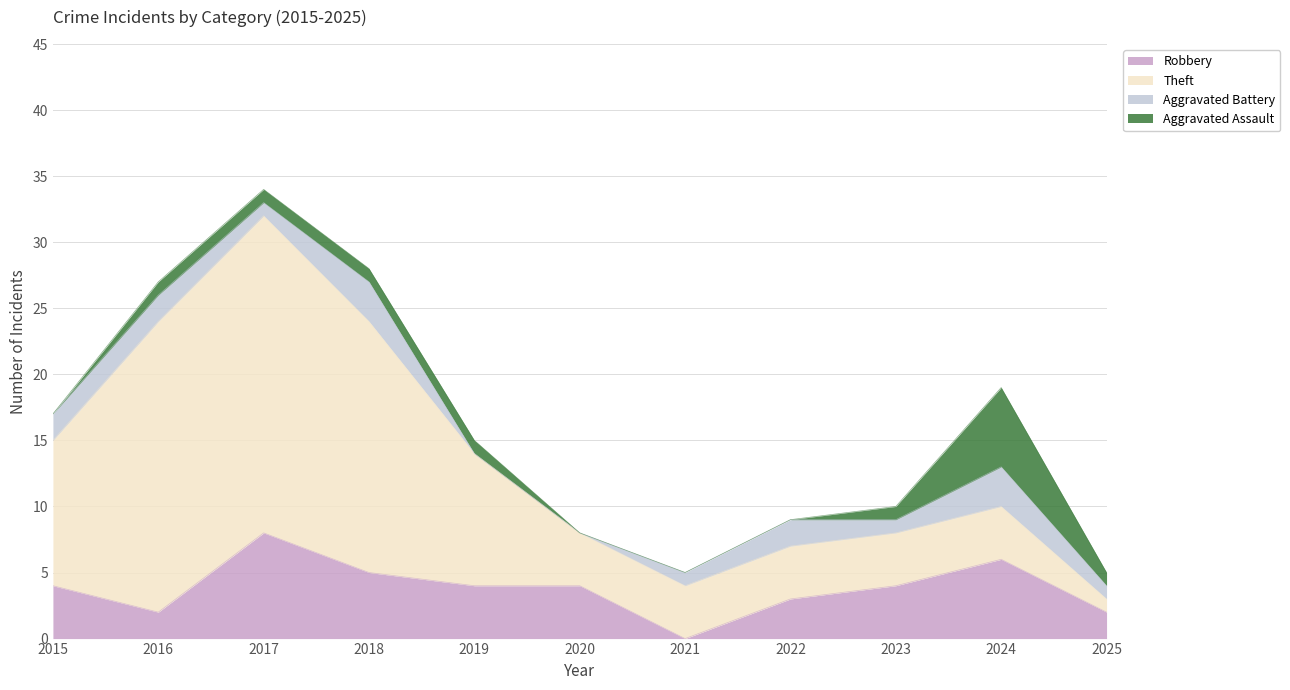

What is the approximate value of Aggravated Battery at 2016?

2